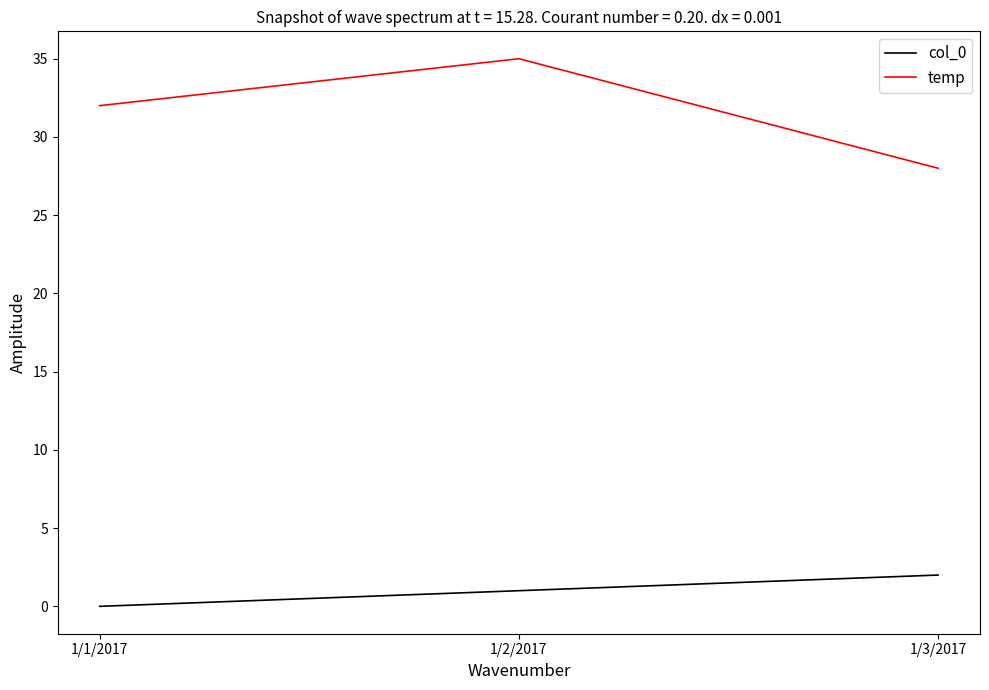

What is the spread (max minus min) of values at 1/1/2017?

32